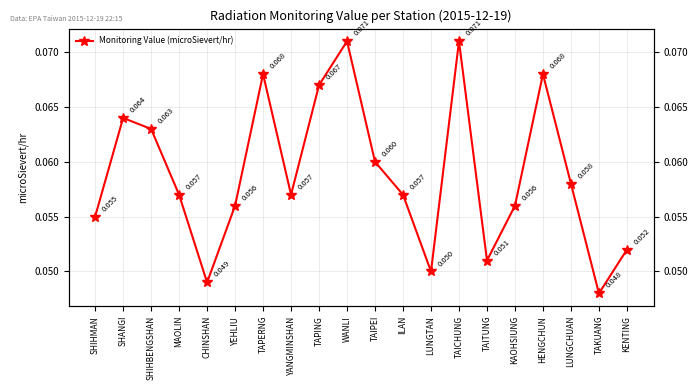

The chart shows a value of 0.1 at TAPING. True or false?

True